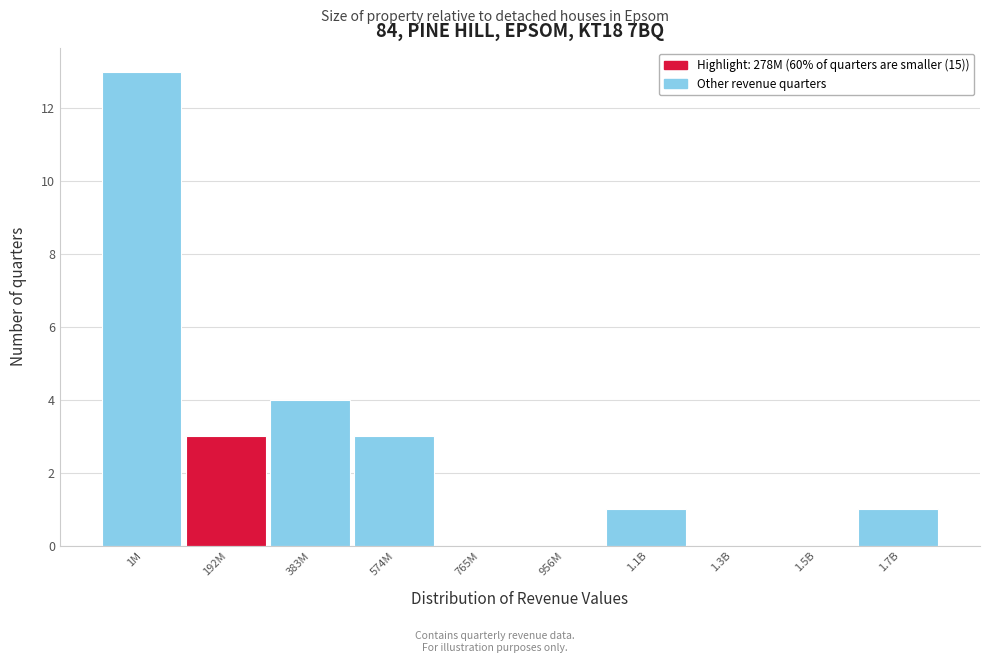

Reading left to right, transcribe all the data shown in this chart.

1M=13	192M=3	383M=4	574M=3	765M=0	956M=0	1.1B=1	1.3B=0	1.5B=0	1.7B=1